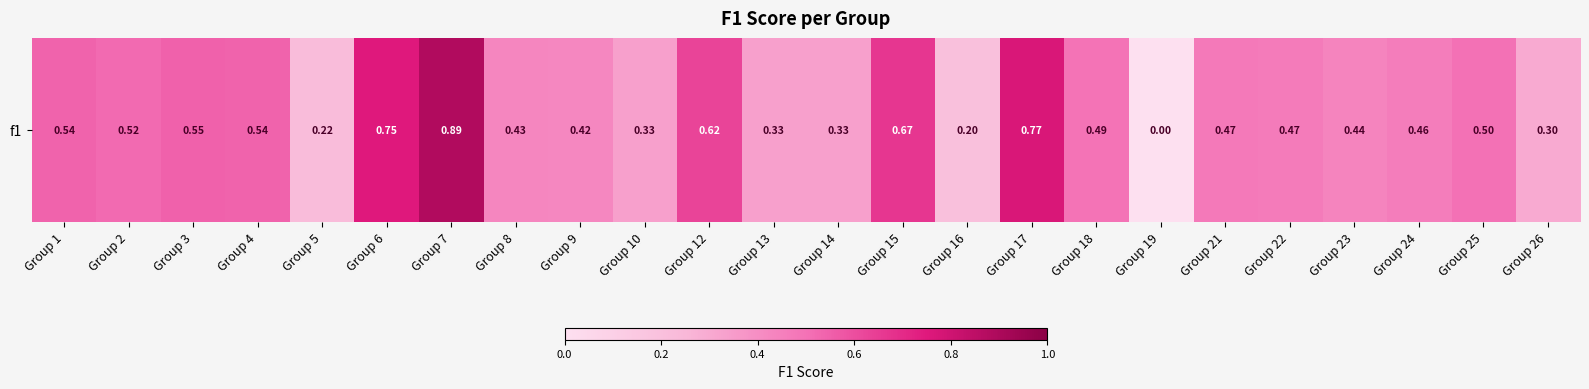

The value at Group 5 is 0.2. True or false?

True